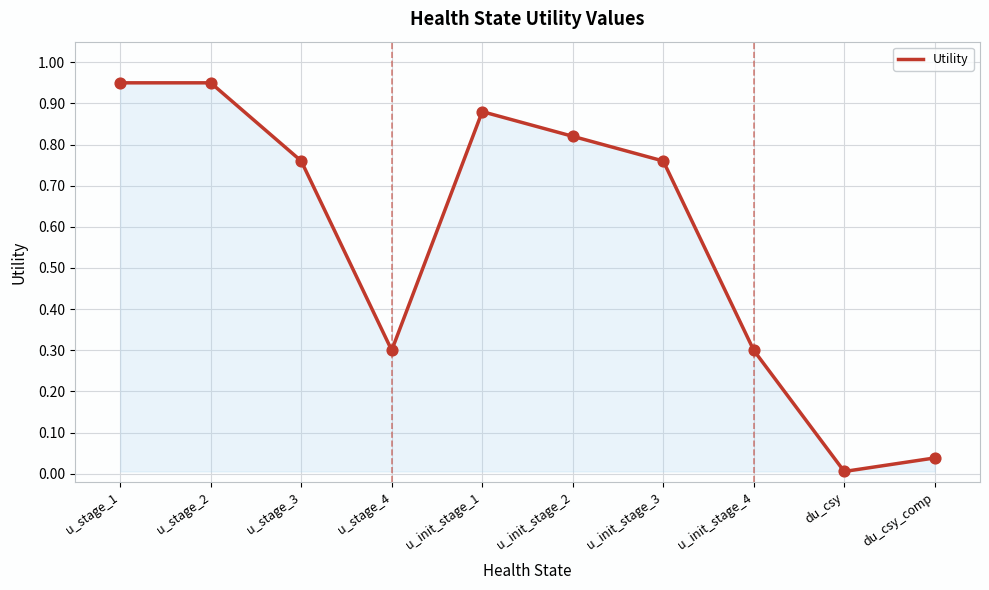

Between du_csy_comp and u_init_stage_3, which is larger?

u_init_stage_3